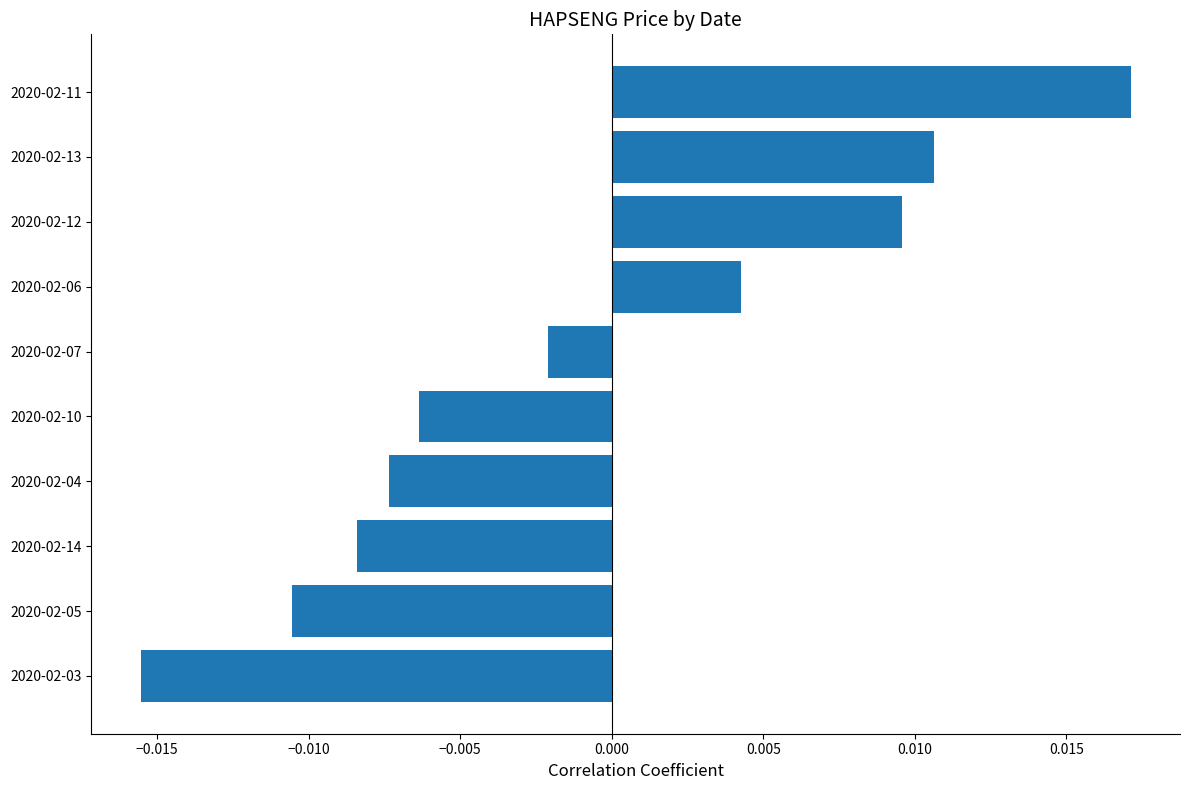

Which category has the highest value across all series?

2020-02-11